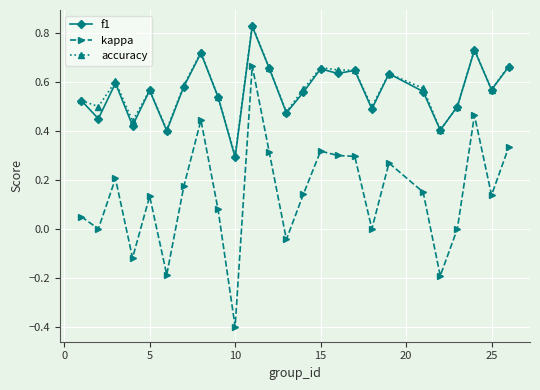

What is the minimum value shown in the chart?

-0.4